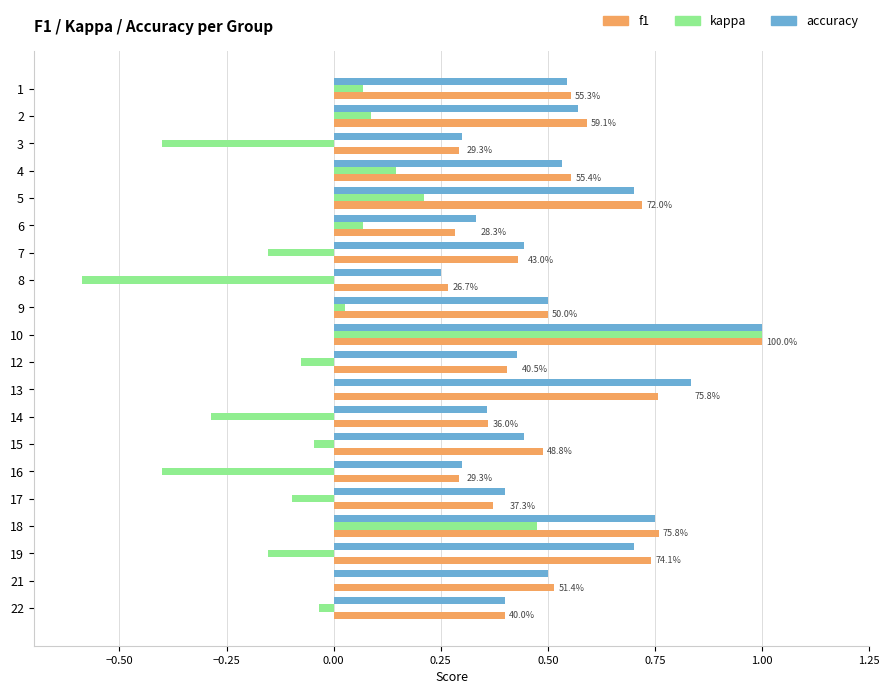

Which series changed the most between 7 and 21?

kappa